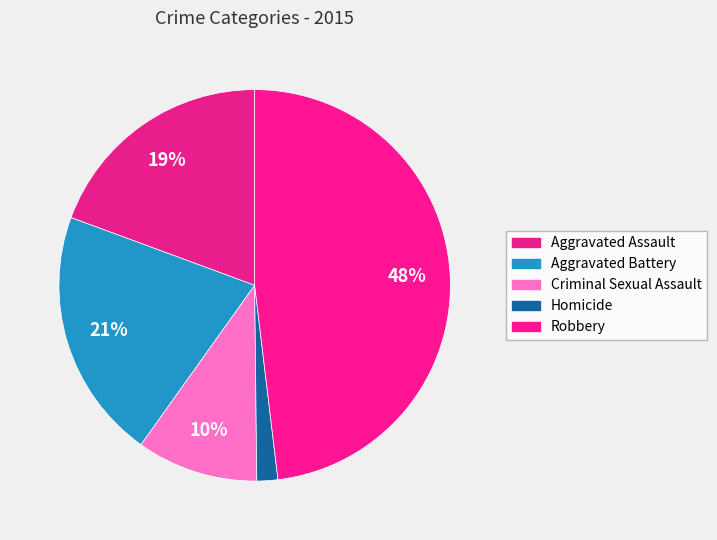

Count the number of slices in the pie.

5